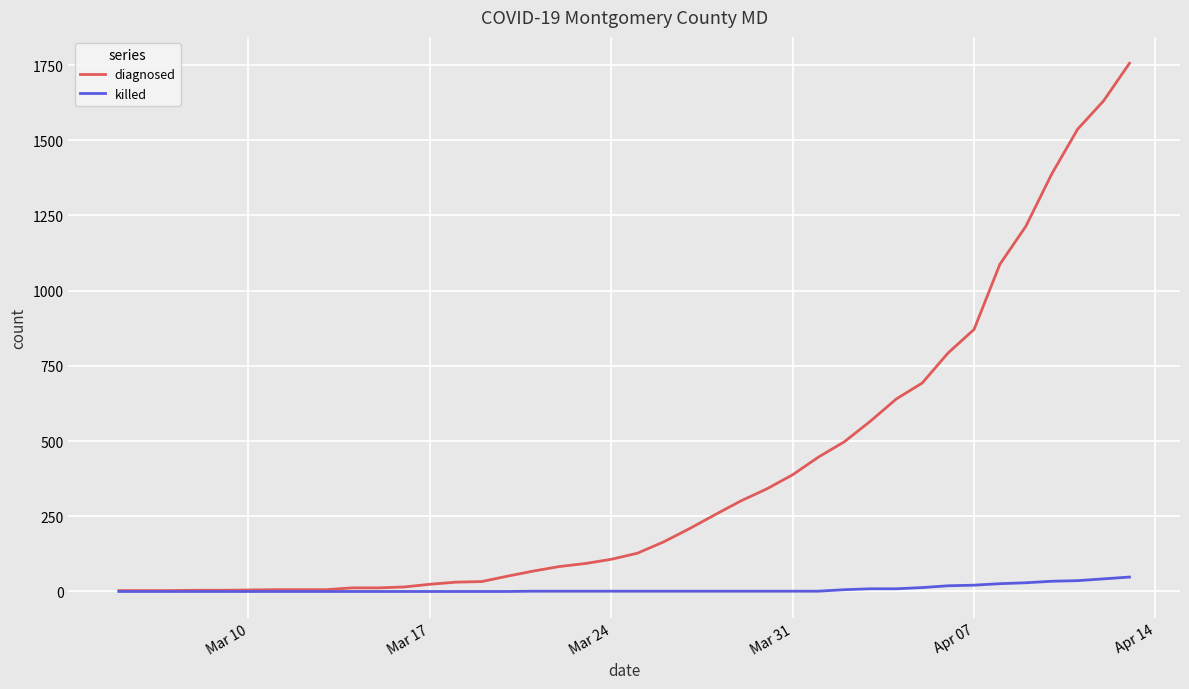

Which series has the largest total across all categories?

diagnosed